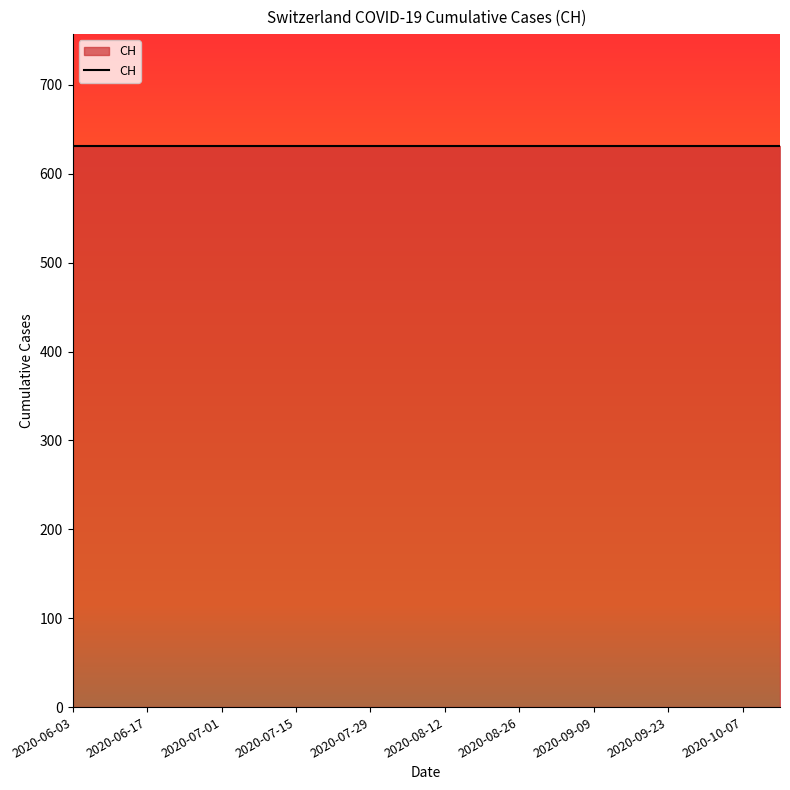

Rank the categories by value from lowest to highest.

2020-06-03, 2020-06-10, 2020-06-17, 2020-06-24, 2020-07-01, 2020-07-08, 2020-07-15, 2020-07-22, 2020-07-29, 2020-08-05, 2020-08-12, 2020-08-19, 2020-08-26, 2020-09-02, 2020-09-09, 2020-09-16, 2020-09-23, 2020-09-30, 2020-10-07, 2020-10-14